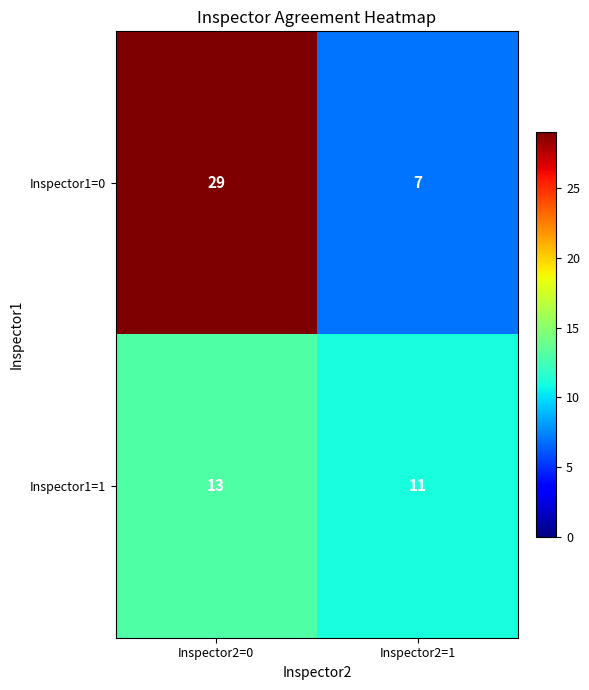

How many categories are shown in the chart?

2